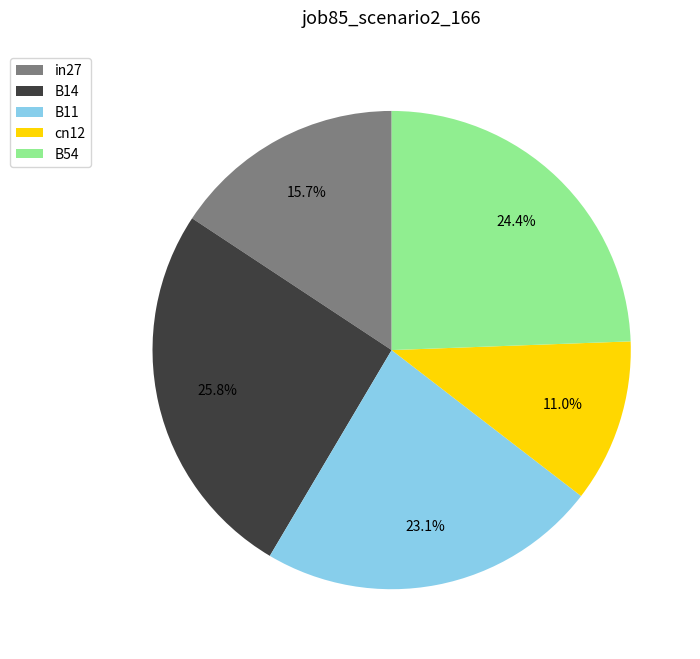

To the nearest percent, what is the average slice percentage?

20%